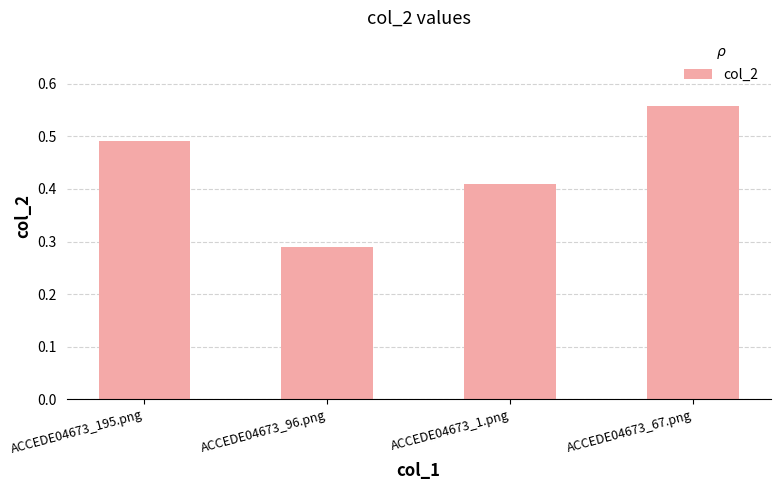

What is the sum of the values at ACCEDE04673_1.png and ACCEDE04673_67.png?

1.0